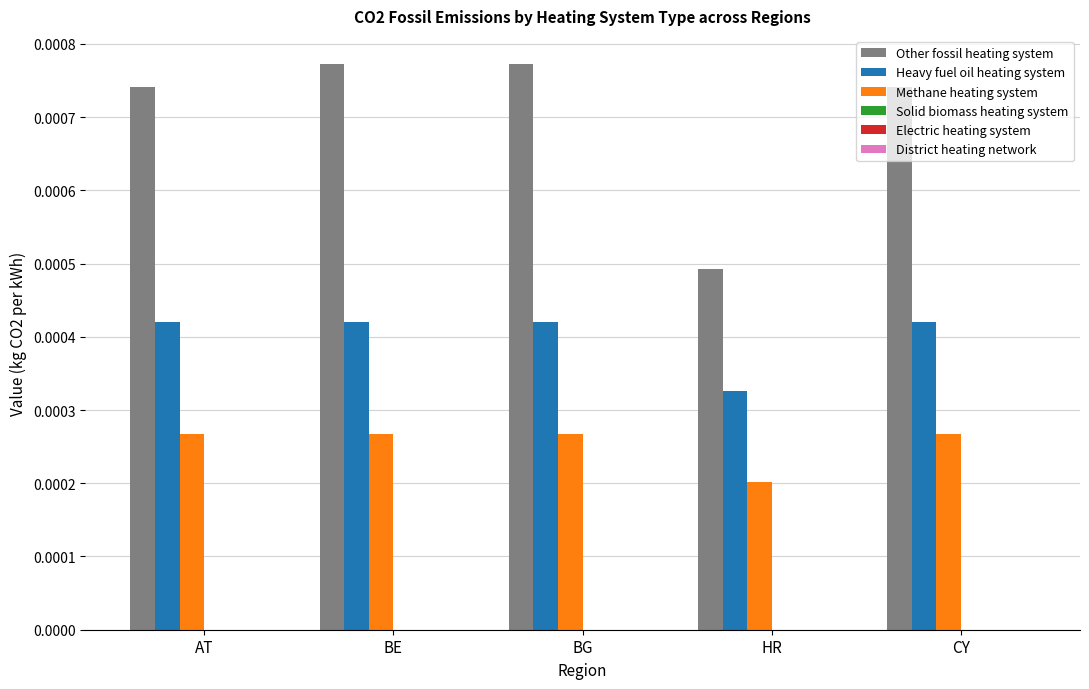

Which category has the lowest value in the Heavy fuel oil heating system series?

HR